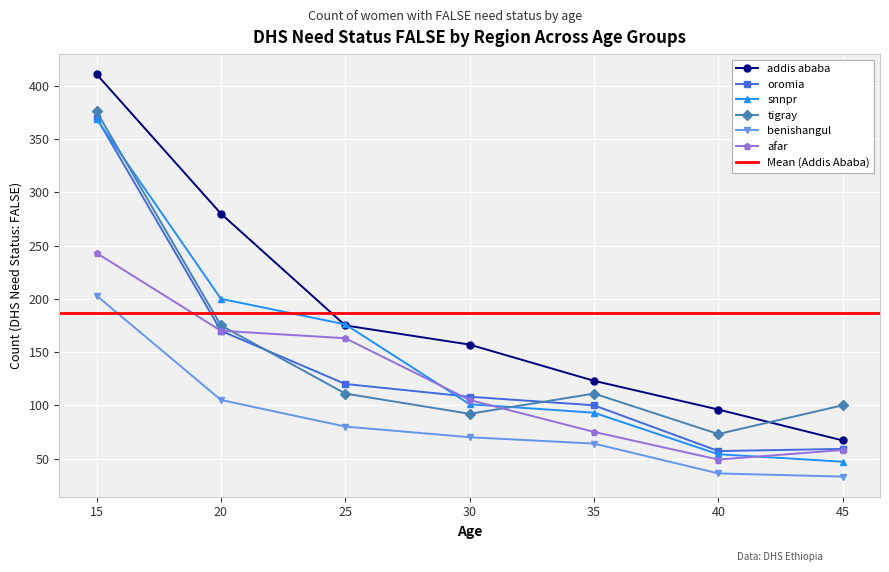

Read the oromia value at 30, to the nearest 5.

110